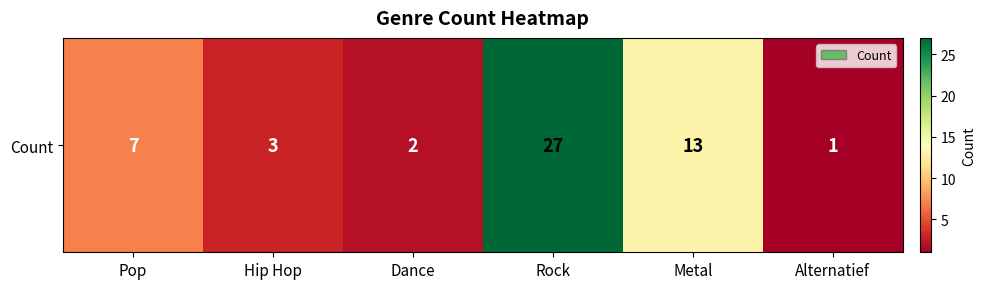

Is it true that the value at Alternatief is 1?

True